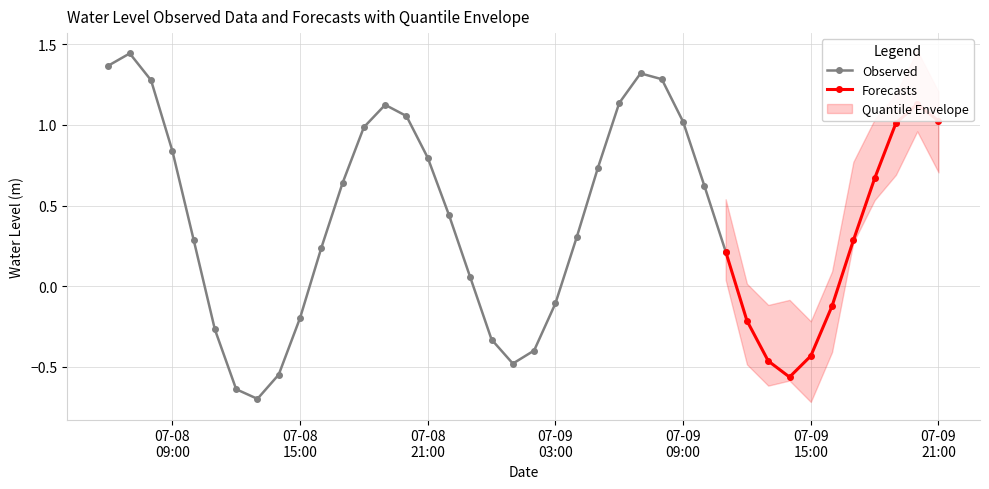

What is the smallest value displayed?

-0.7